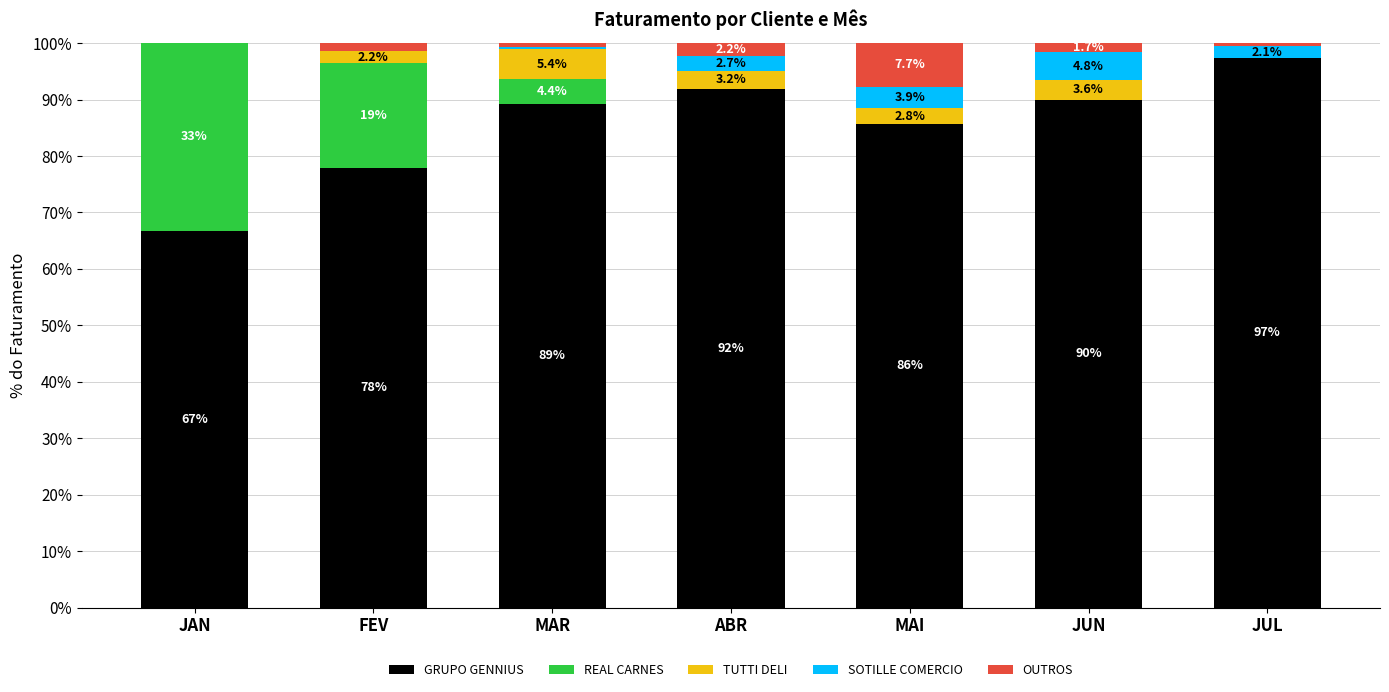

What are all the series names shown in the legend?

GRUPO GENNIUS, REAL CARNES, TUTTI DELI, SOTILLE COMERCIO, OUTROS